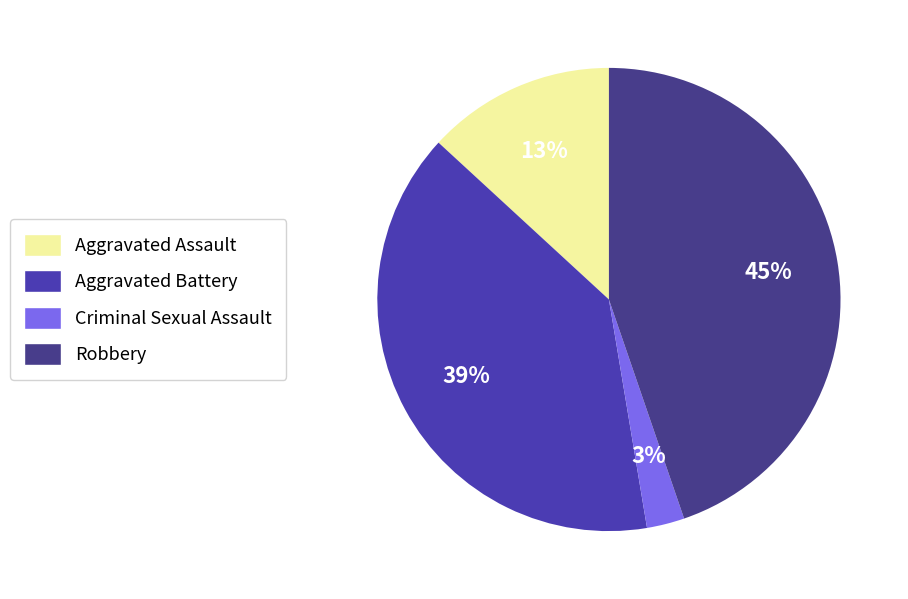

To the nearest percent, what is the difference between the largest and smallest slice percentages?

42%